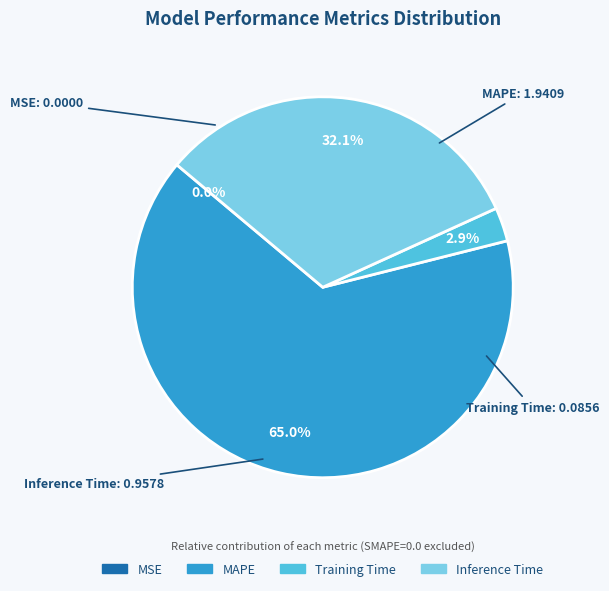

To the nearest percent, what is the average slice percentage?

25%